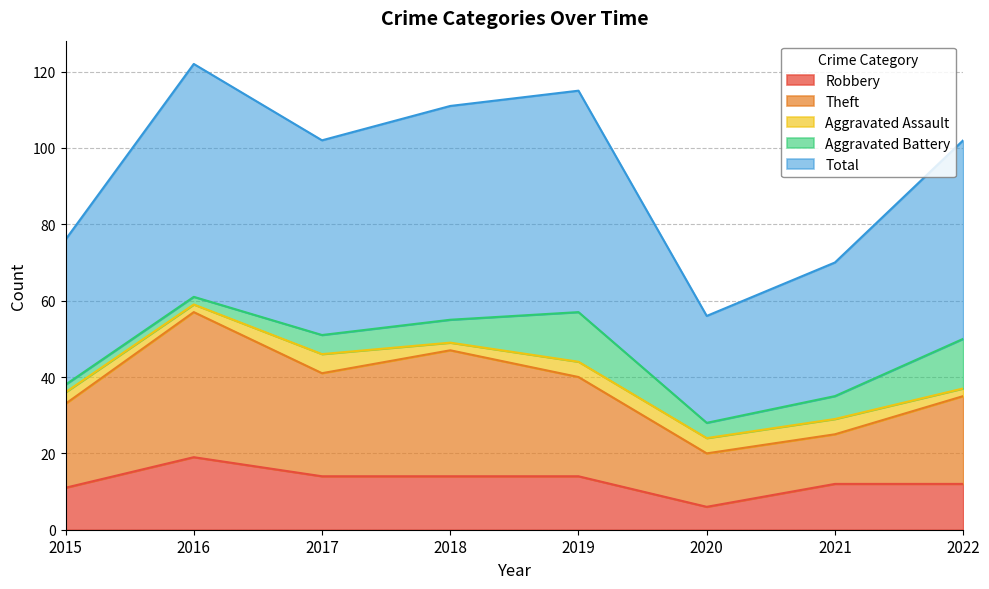

Which has a higher value, 2020 or 2022?

2022